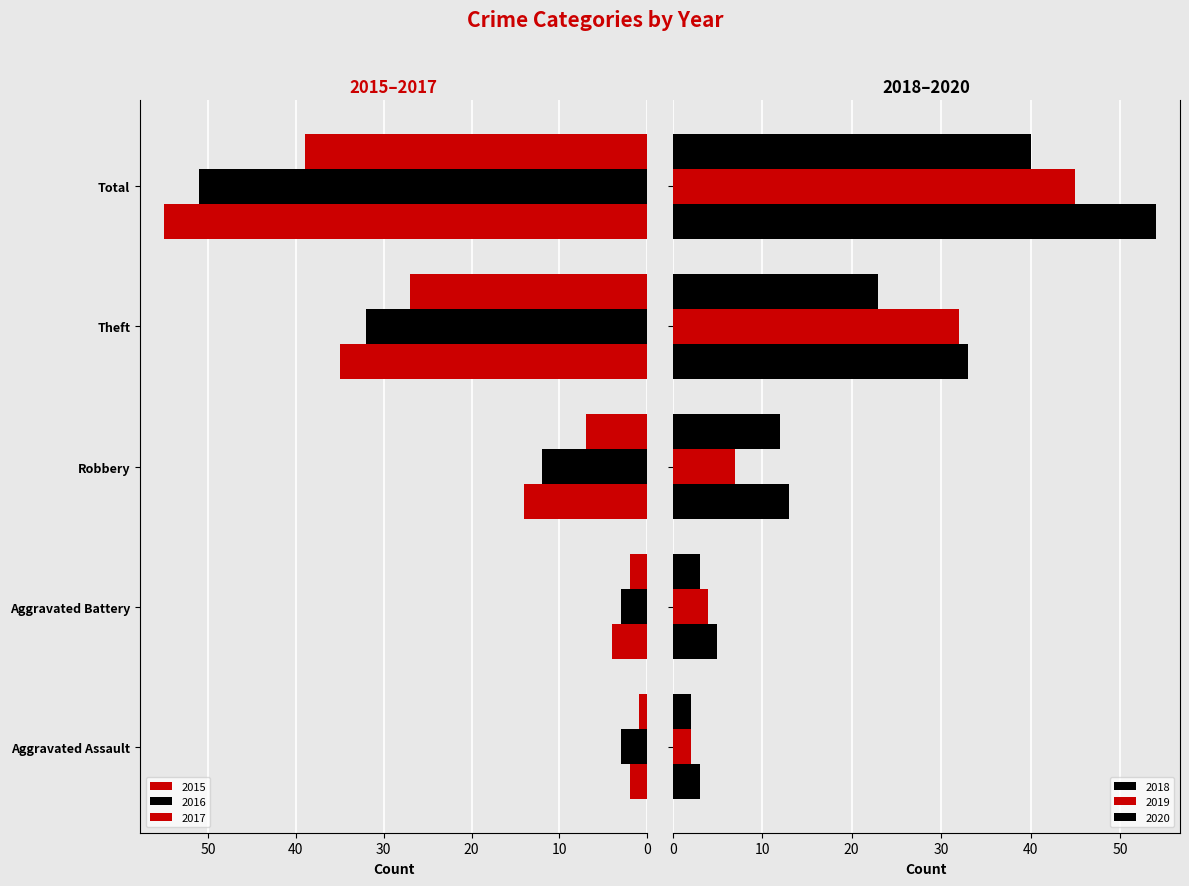

What is the value of the 2015 bar at the 4th from the left?

35